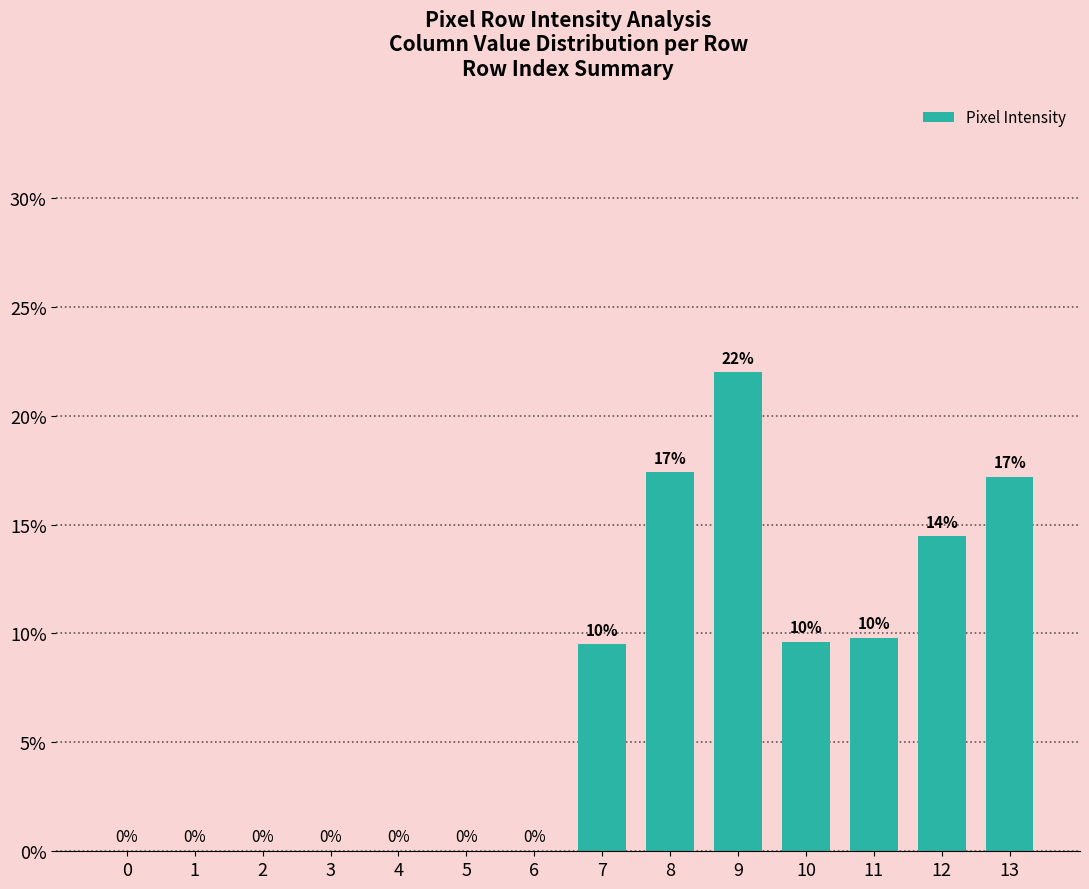

Are the bars horizontal?

No